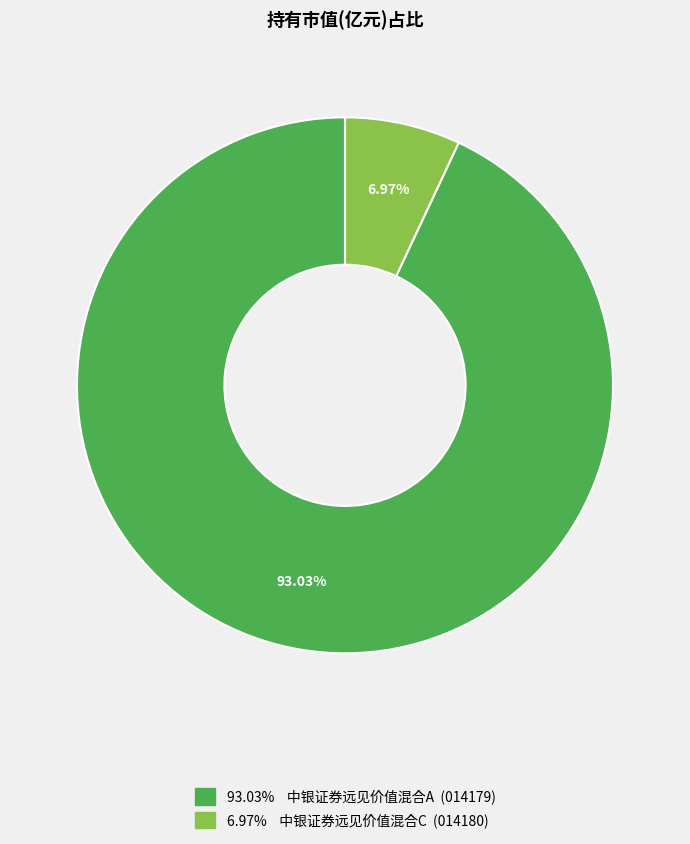

Is there any slice that represents more than half of the pie?

Yes